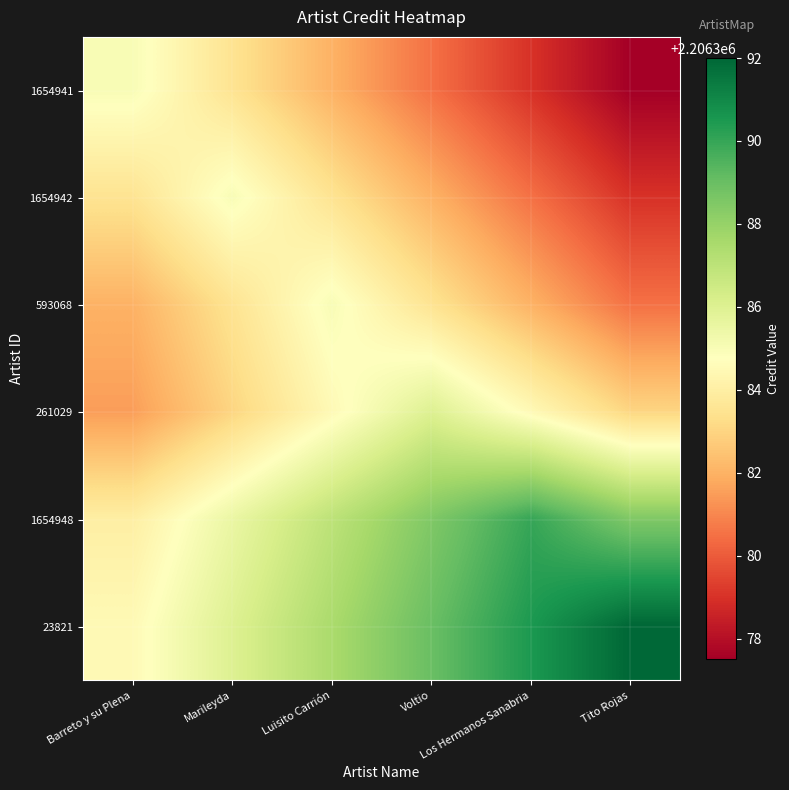

Reading left to right, what are all the values shown in this chart?

1654941: Barreto y su Plena=2206385.0	Marileyda=2206383.5	Luisito Carrión=2206382.0	Voltio=2206380.5	Los Hermanos Sanabria=2206379.0	Tito Rojas=2206377.5
1654942: Barreto y su Plena=2206383.5	Marileyda=2206385.0	Luisito Carrión=2206383.5	Voltio=2206382.0	Los Hermanos Sanabria=2206380.5	Tito Rojas=2206379.0
593068: Barreto y su Plena=2206382.0	Marileyda=2206383.5	Luisito Carrión=2206385.0	Voltio=2206383.5	Los Hermanos Sanabria=2206382.0	Tito Rojas=2206380.5
261029: Barreto y su Plena=2206381.5	Marileyda=2206383.0	Luisito Carrión=2206384.5	Voltio=2206386.0	Los Hermanos Sanabria=2206384.5	Tito Rojas=2206383.0
1654948: Barreto y su Plena=2206384.0	Marileyda=2206385.5	Luisito Carrión=2206387.0	Voltio=2206388.5	Los Hermanos Sanabria=2206390.0	Tito Rojas=2206388.5
23821: Barreto y su Plena=2206384.5	Marileyda=2206386.0	Luisito Carrión=2206387.5	Voltio=2206389.0	Los Hermanos Sanabria=2206390.5	Tito Rojas=2206392.0